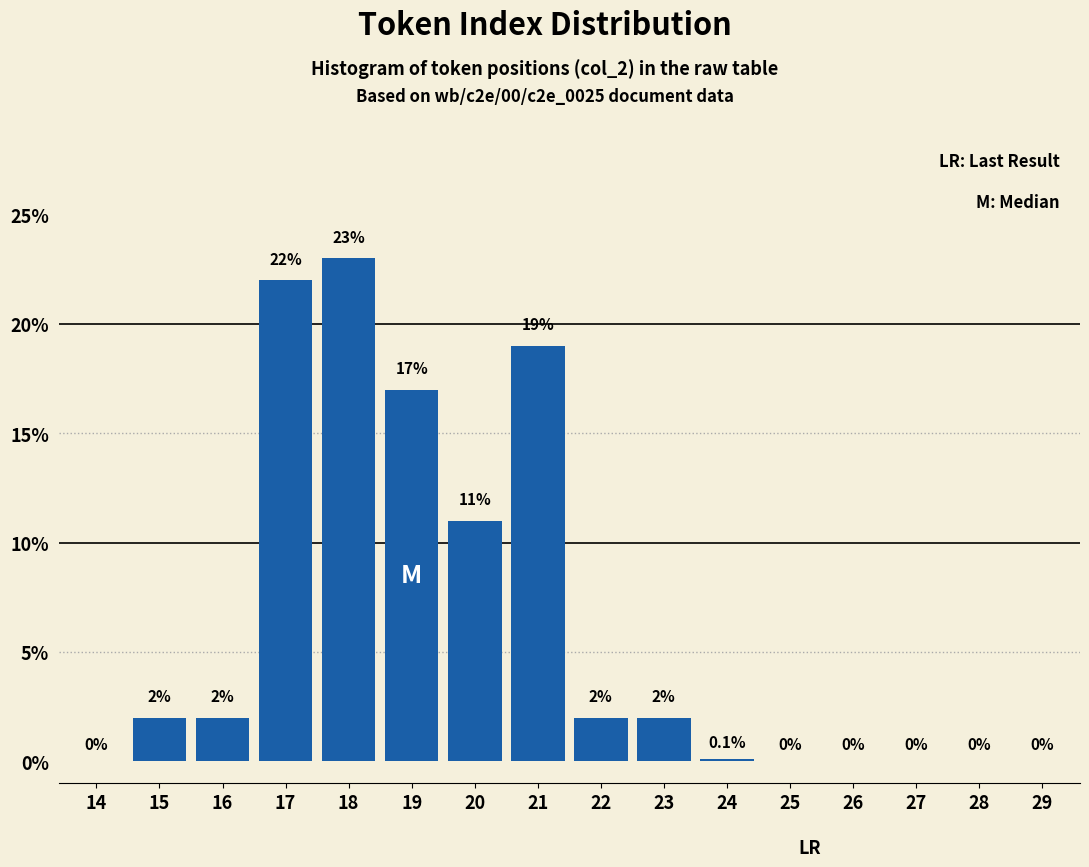

Reading right to left, transcribe all the data shown in this chart.

29=0.0	28=0.0	27=0.0	26=0.0	25=0.0	24=0.1	23=2.0	22=2.0	21=19.0	20=11.0	19=17.0	18=23.0	17=22.0	16=2.0	15=2.0	14=0.0